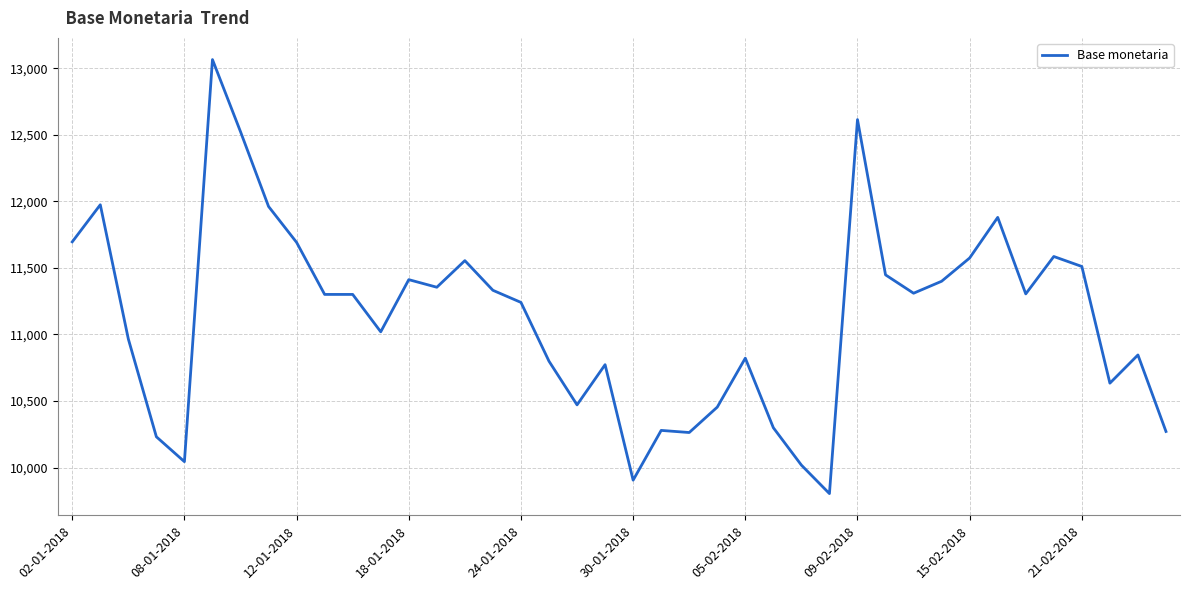

What is the difference between the maximum and minimum values?

3262